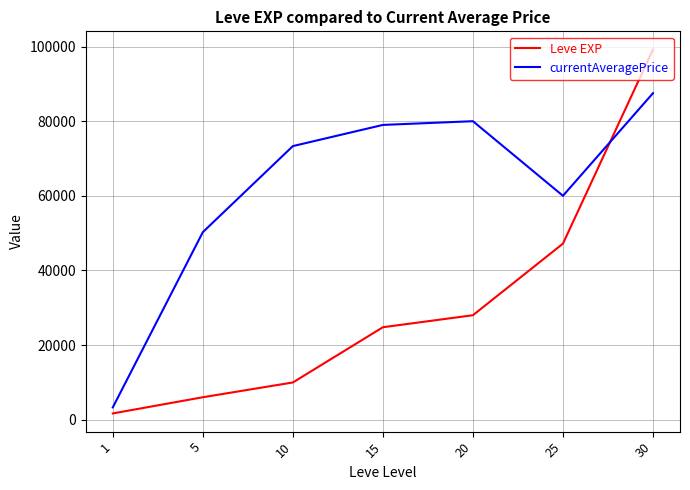

What is the average value of the Leve EXP series?

30990